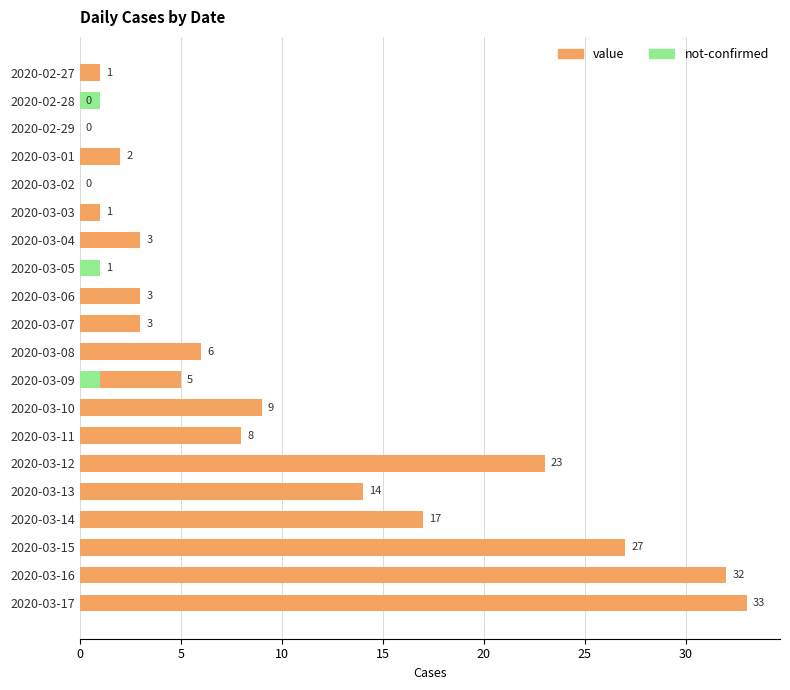

What is the difference between the maximum and minimum values in the not-confirmed series?

1